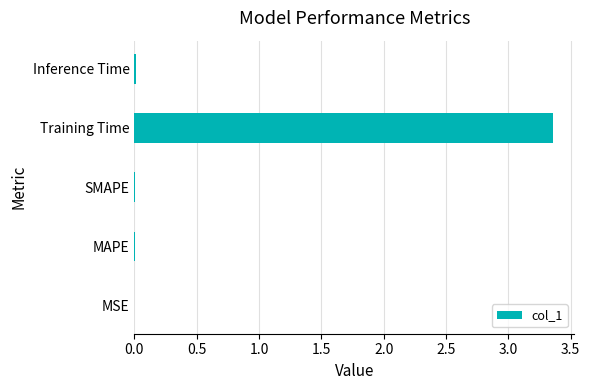

How many categories are shown in the chart?

5